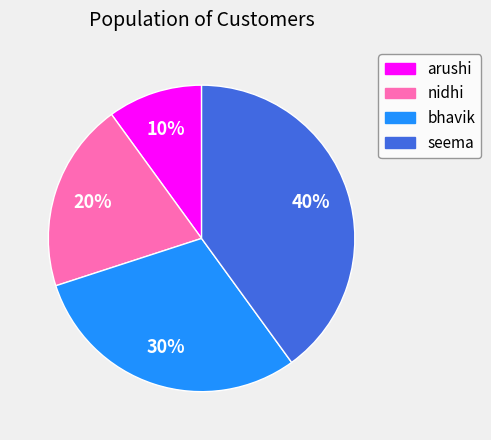

Which slice is the smallest?

arushi